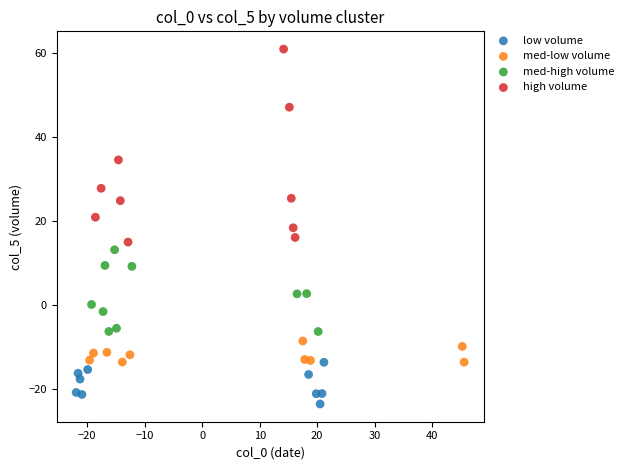

Which series contains the lowest Y value?

low volume